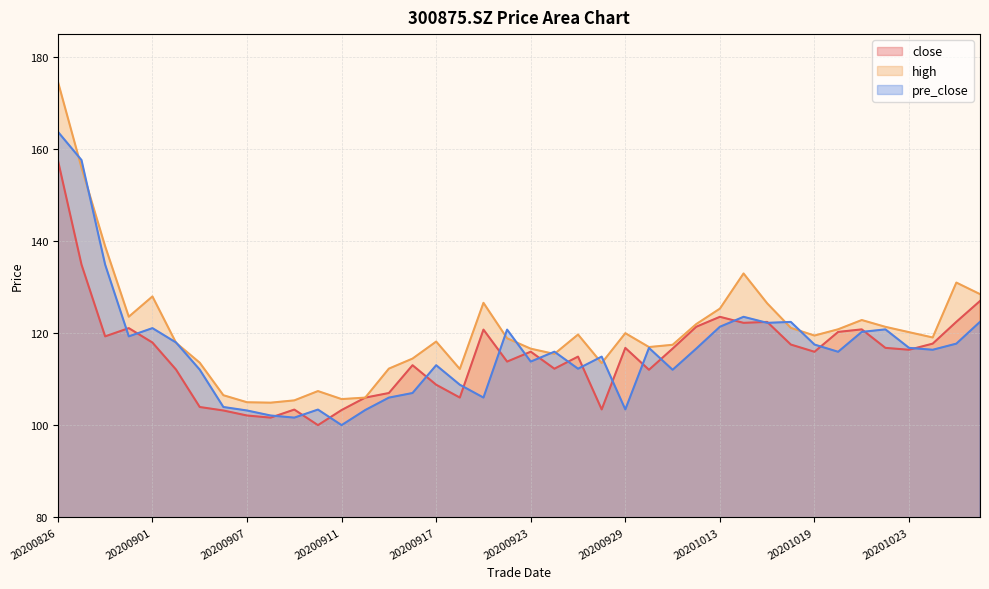

Which series has the widest spread of values?

high